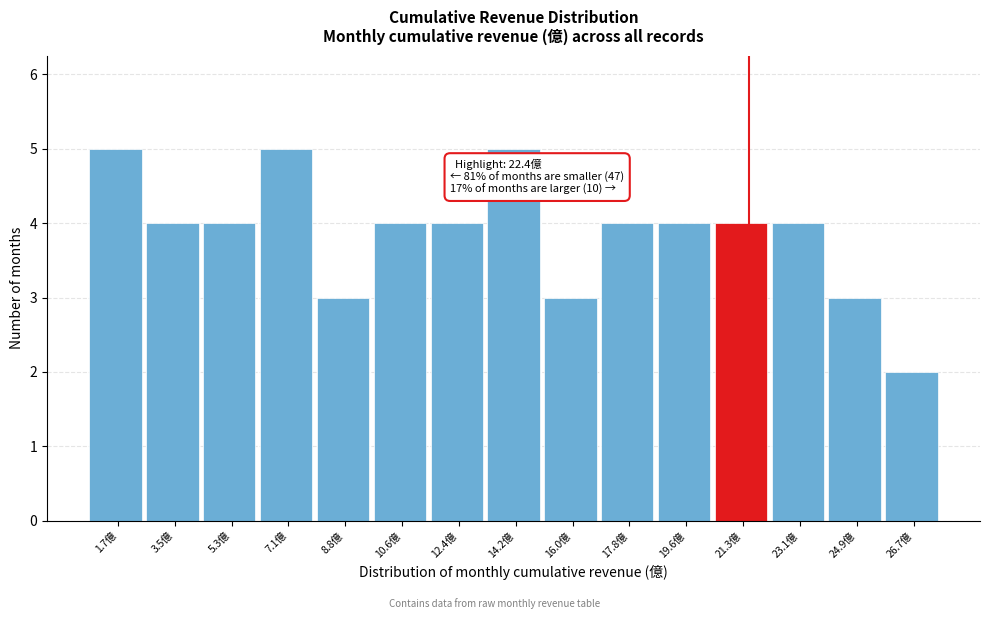

Reading left to right, what are all the values shown in this chart?

1.7億=5	3.5億=4	5.3億=4	7.1億=5	8.8億=3	10.6億=4	12.4億=4	14.2億=5	16.0億=3	17.8億=4	19.6億=4	21.3億=4	23.1億=4	24.9億=3	26.7億=2